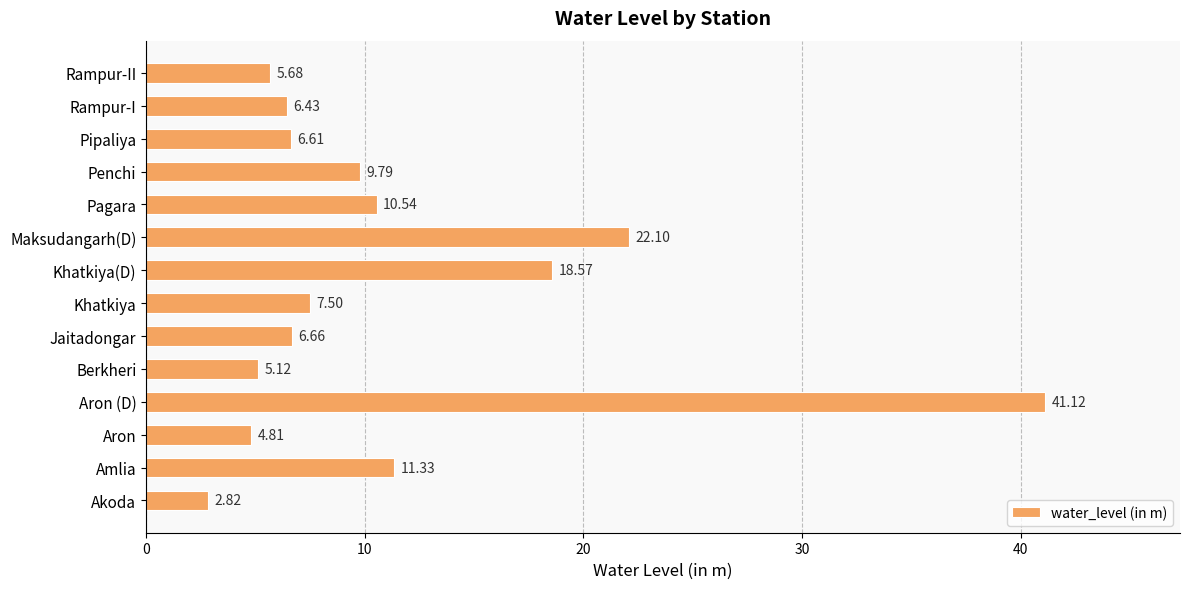

Rank the categories by value from highest to lowest.

Aron (D), Maksudangarh(D), Khatkiya(D), Amlia, Pagara, Penchi, Khatkiya, Jaitadongar, Pipaliya, Rampur-I, Rampur-II, Berkheri, Aron, Akoda